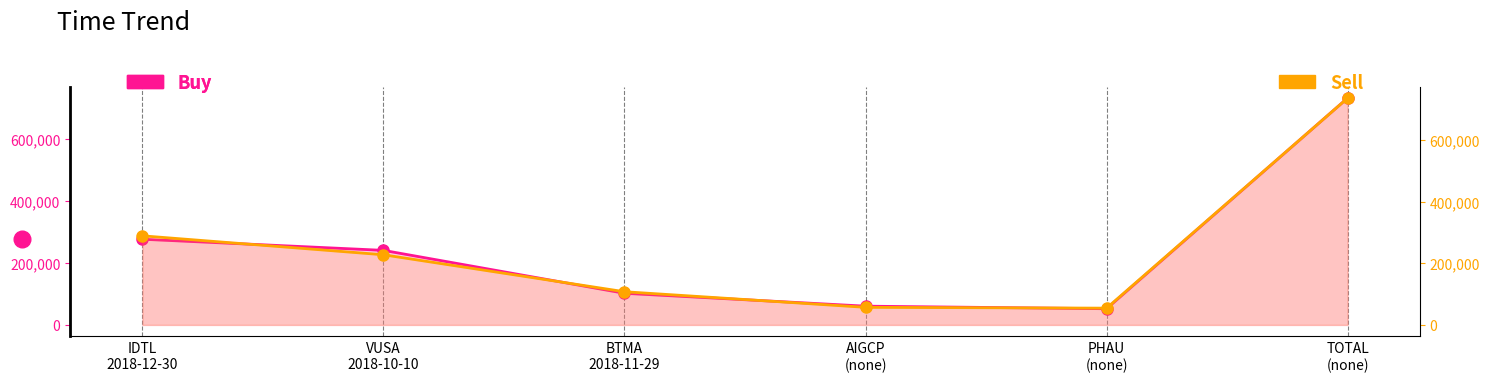

Rank the series at VUSA
2018-10-10 from highest to lowest value.

Buy, Sell